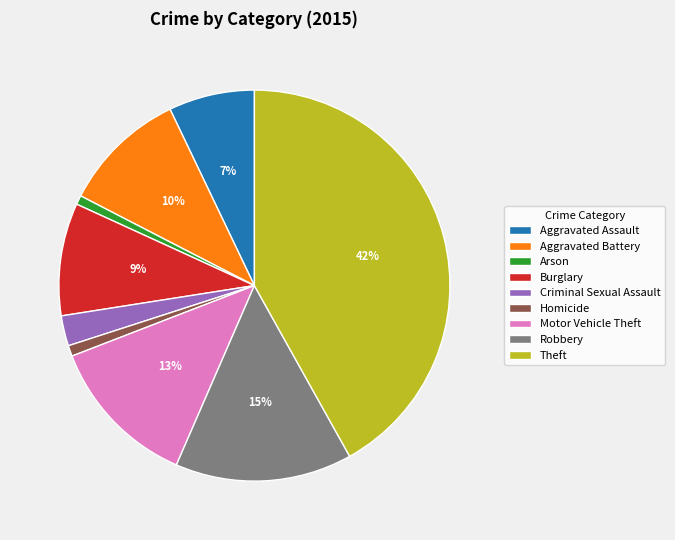

Which slice is the largest?

Theft